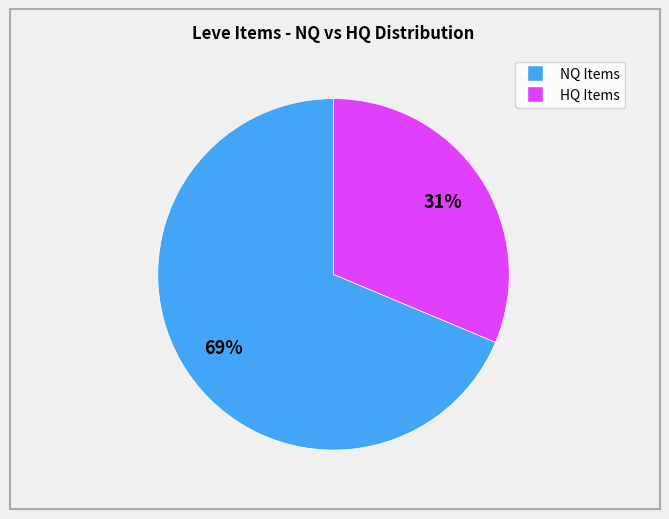

To the nearest percent, what is the average slice percentage?

50%